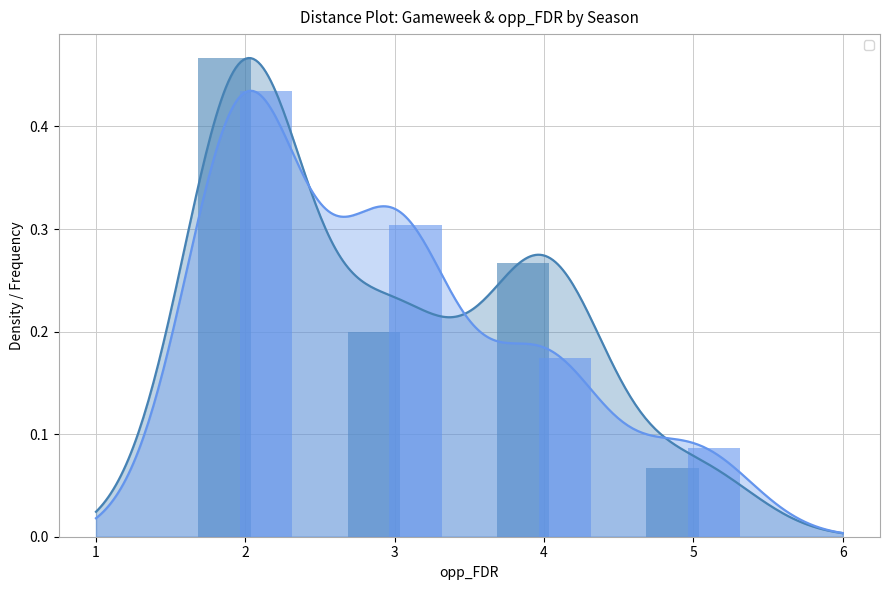

True or false: 2021-22 bar has a value of 0.1 at 5.

False